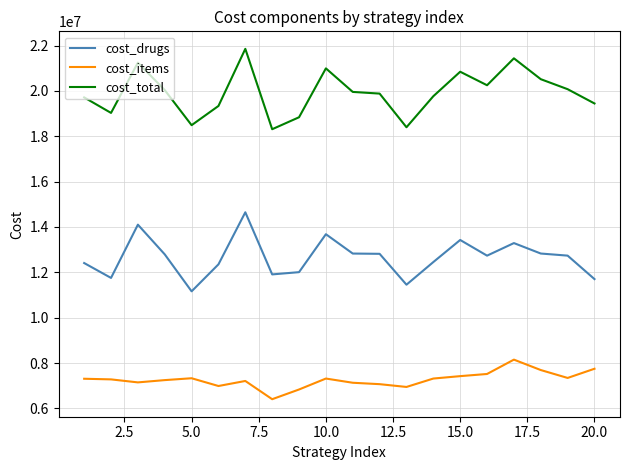

What is the difference between the maximum and minimum values in the cost_items series?

1745501.7